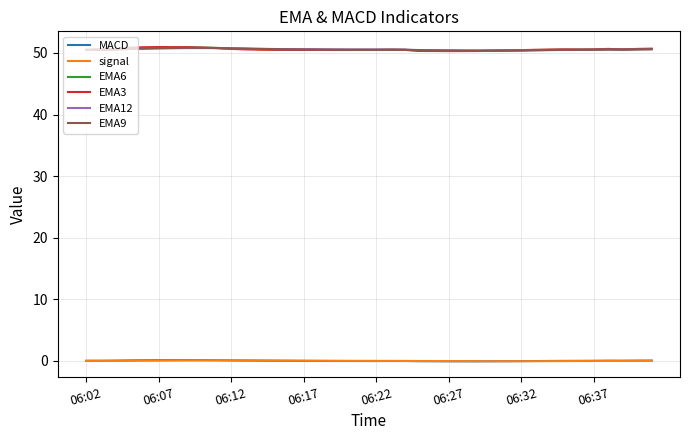

In EMA12, how many points are lower than both neighbors (excluding endpoints)?

3